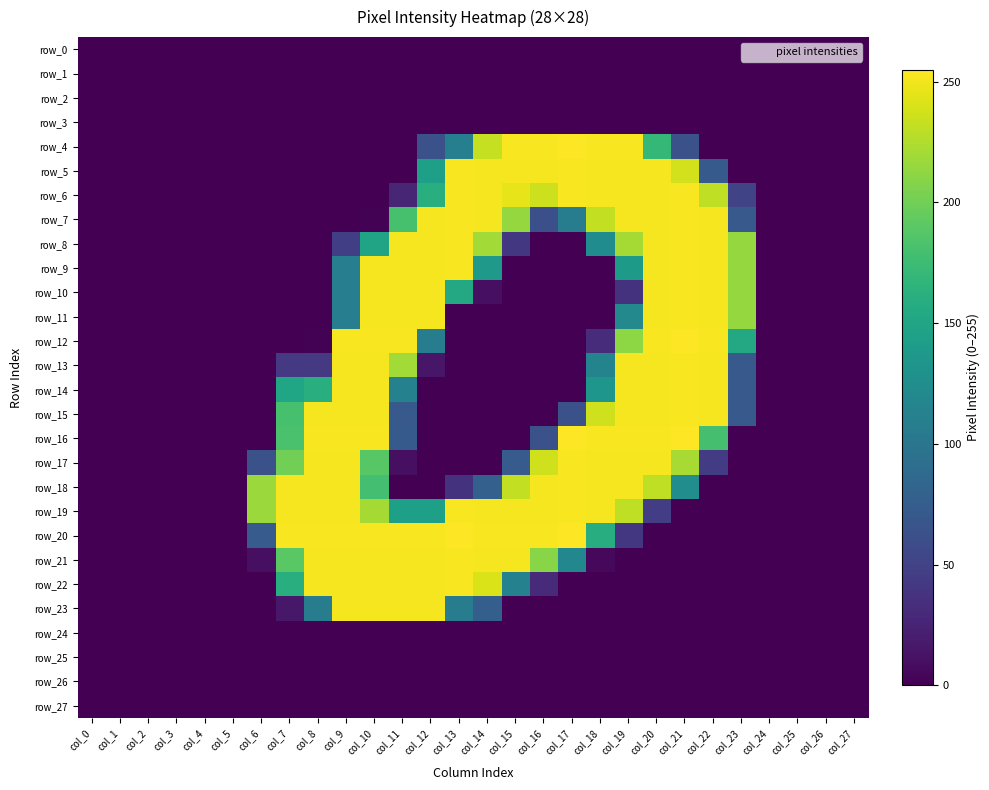

What is the average value of the row_15 series?

85